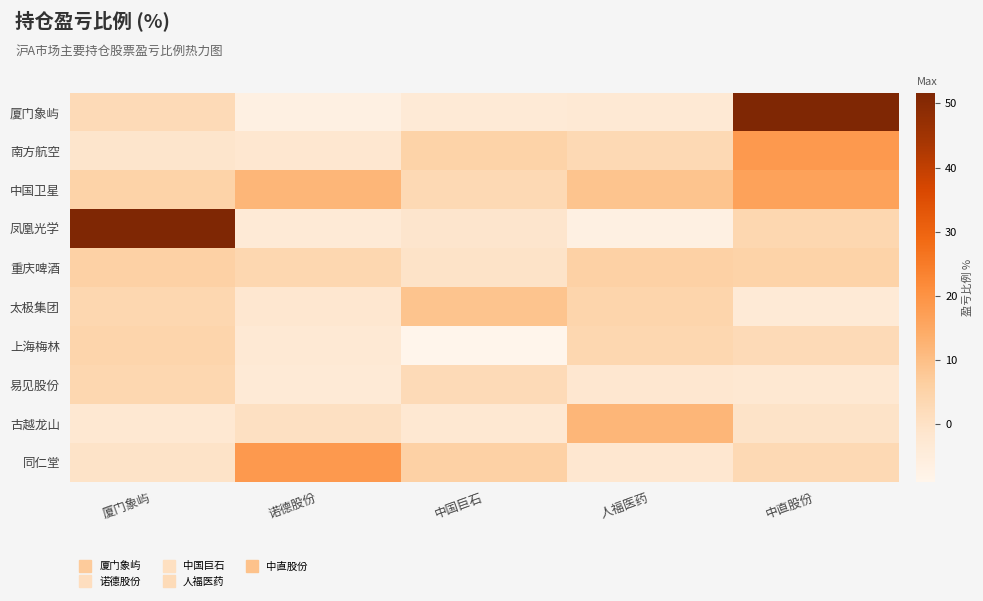

Reading left to right, what are all the values shown in this chart?

厦门象屿: 厦门象屿=2.5	诺德股份=-6.7	中国巨石=-3.7	人福医药=-2.9	中直股份=51.7
南方航空: 厦门象屿=-1.0	诺德股份=-2.1	中国巨石=5.2	人福医药=3.0	中直股份=18.3
中国卫星: 厦门象屿=5.2	诺德股份=11.9	中国巨石=3.0	人福医药=9.0	中直股份=16.4
凤凰光学: 厦门象屿=51.7	诺德股份=-3.7	中国巨石=-1.4	人福医药=-6.7	中直股份=3.7
重庆啤酒: 厦门象屿=5.6	诺德股份=3.7	中国巨石=-0.2	人福医药=5.6	中直股份=5.2
太极集团: 厦门象屿=3.7	诺德股份=-2.0	中国巨石=9.0	人福医药=4.3	中直股份=-3.7
上海梅林: 厦门象屿=4.3	诺德股份=-2.9	中国巨石=-9.0	人福医药=3.7	中直股份=2.5
易见股份: 厦门象屿=3.7	诺德股份=-3.3	中国巨石=2.5	人福医药=-2.1	中直股份=-2.4
古越龙山: 厦门象屿=-2.4	诺德股份=0.6	中国巨石=-2.4	人福医药=11.9	中直股份=-0.3
同仁堂: 厦门象屿=-0.3	诺德股份=18.3	中国巨石=5.6	人福医药=-2.0	中直股份=3.0